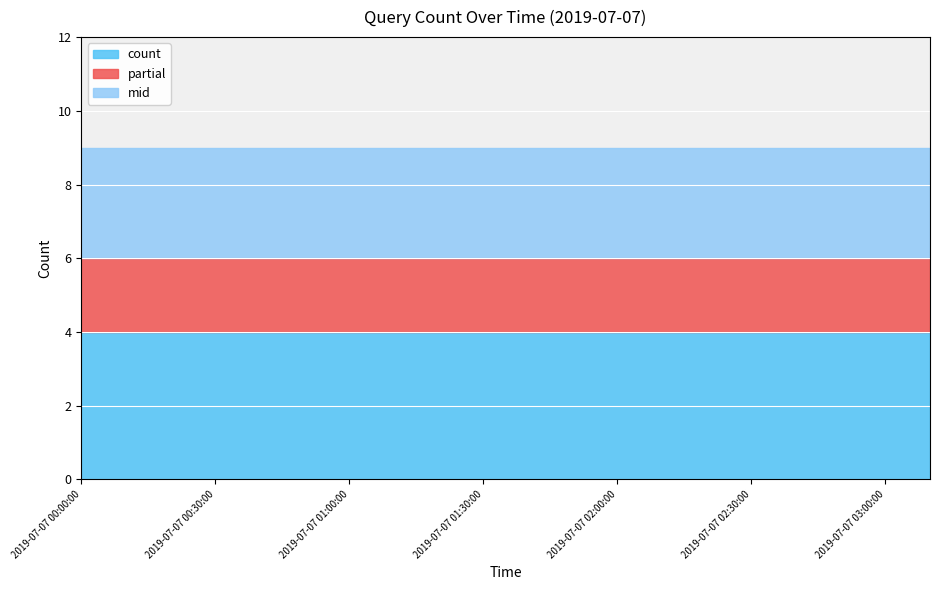

What is the value of the mid point at the 7th from the left?

3